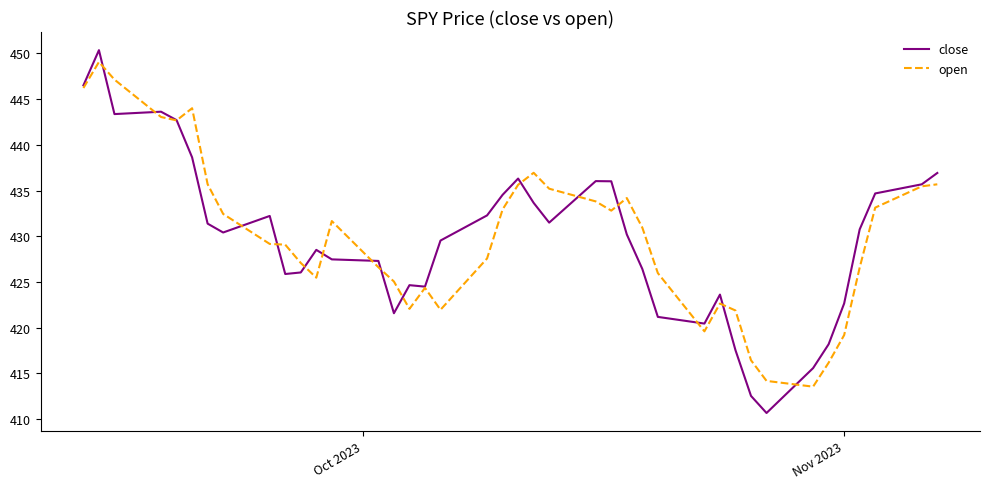

Which series has the largest range (max minus min)?

close